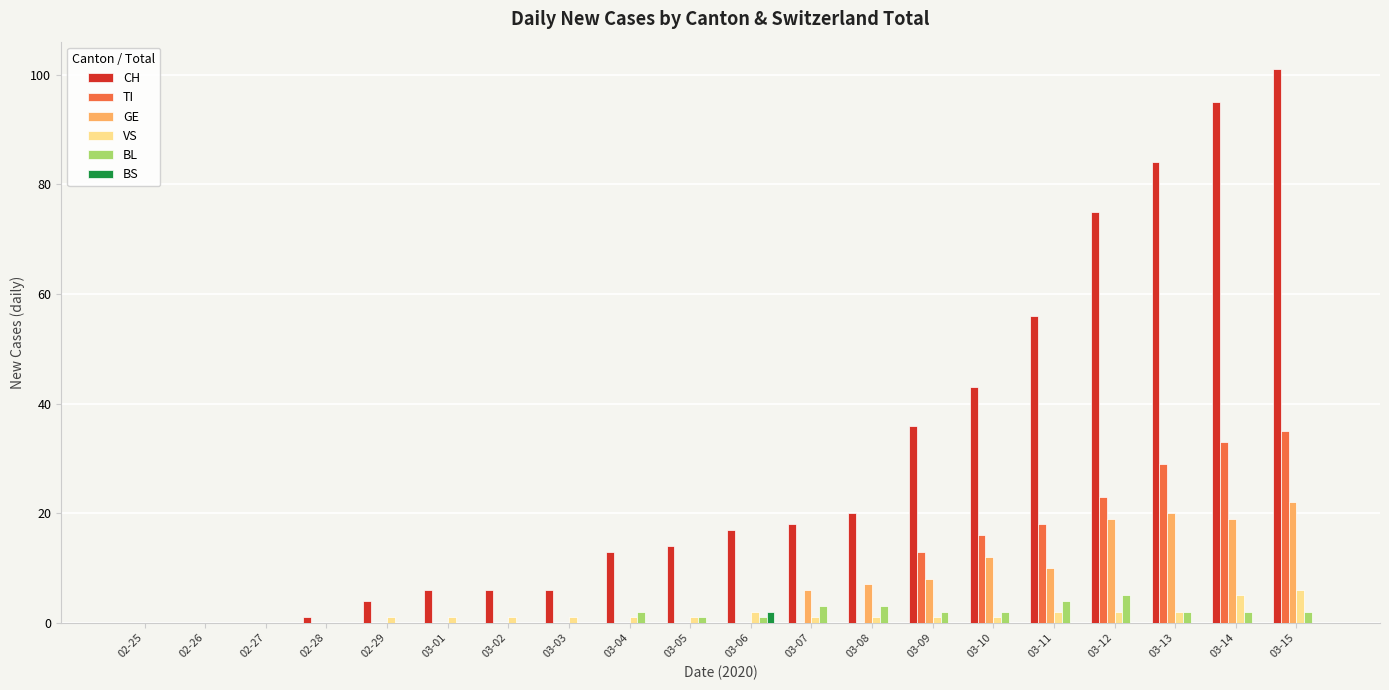

Reading left to right, list all the values displayed in this chart.

CH: 0	0	0	1	4	6	6	6	13	14	17	18	20	36	43	56	75	84	95	101
TI: 0	0	0	0	0	0	0	0	0	0	0	0	0	13	16	18	23	29	33	35
GE: 0	0	0	0	0	0	0	0	0	0	0	6	7	8	12	10	19	20	19	22
VS: 0	0	0	0	1	1	1	1	1	1	2	1	1	1	1	2	2	2	5	6
BL: 0	0	0	0	0	0	0	0	2	1	1	3	3	2	2	4	5	2	2	2
BS: 0	0	0	0	0	0	0	0	0	0	2	0	0	0	0	0	0	0	0	0